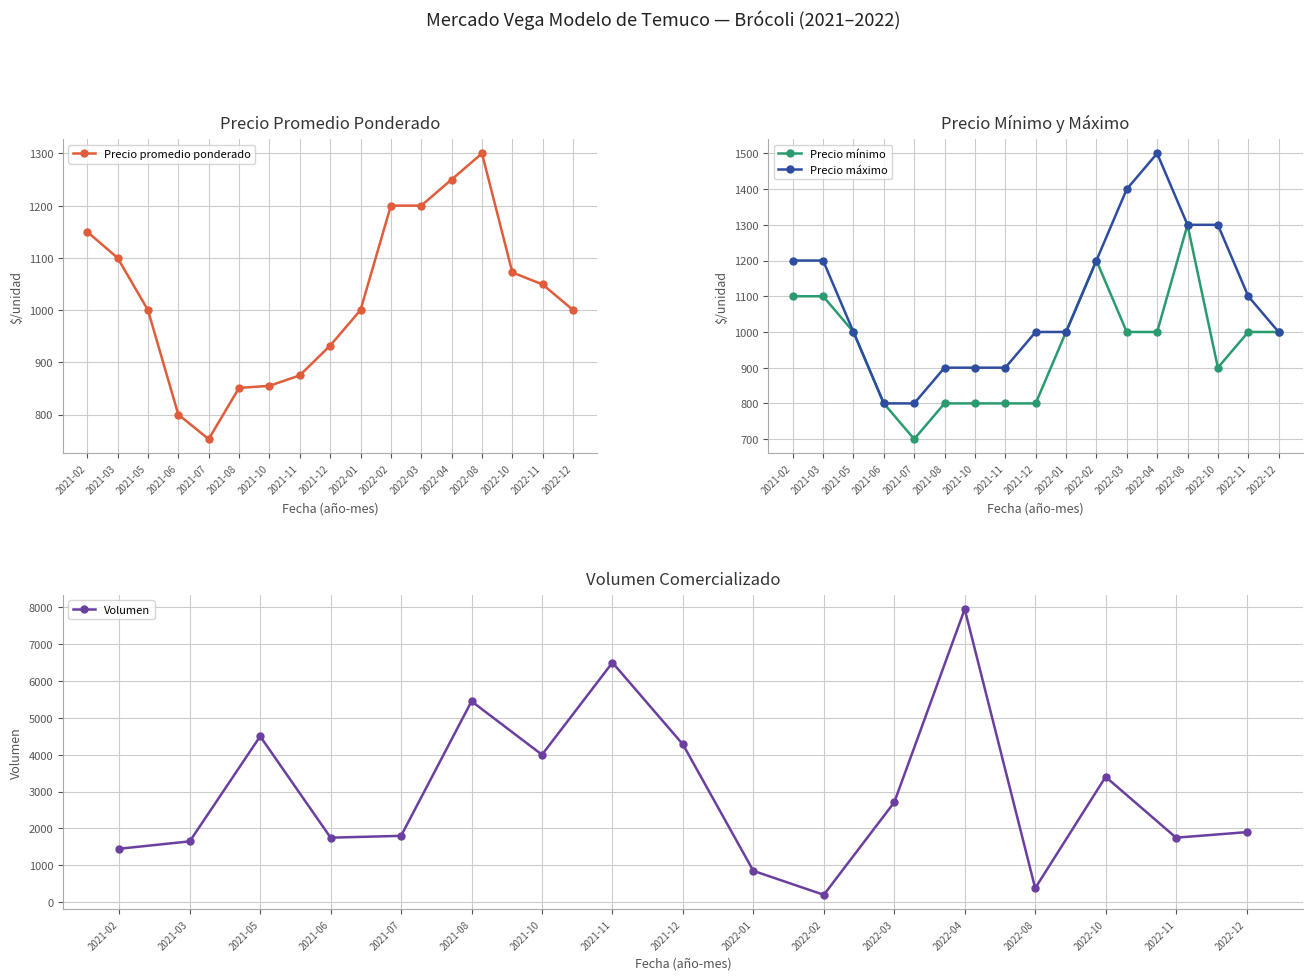

Which series changed the most between 2021-11 and 2022-03?

Volumen